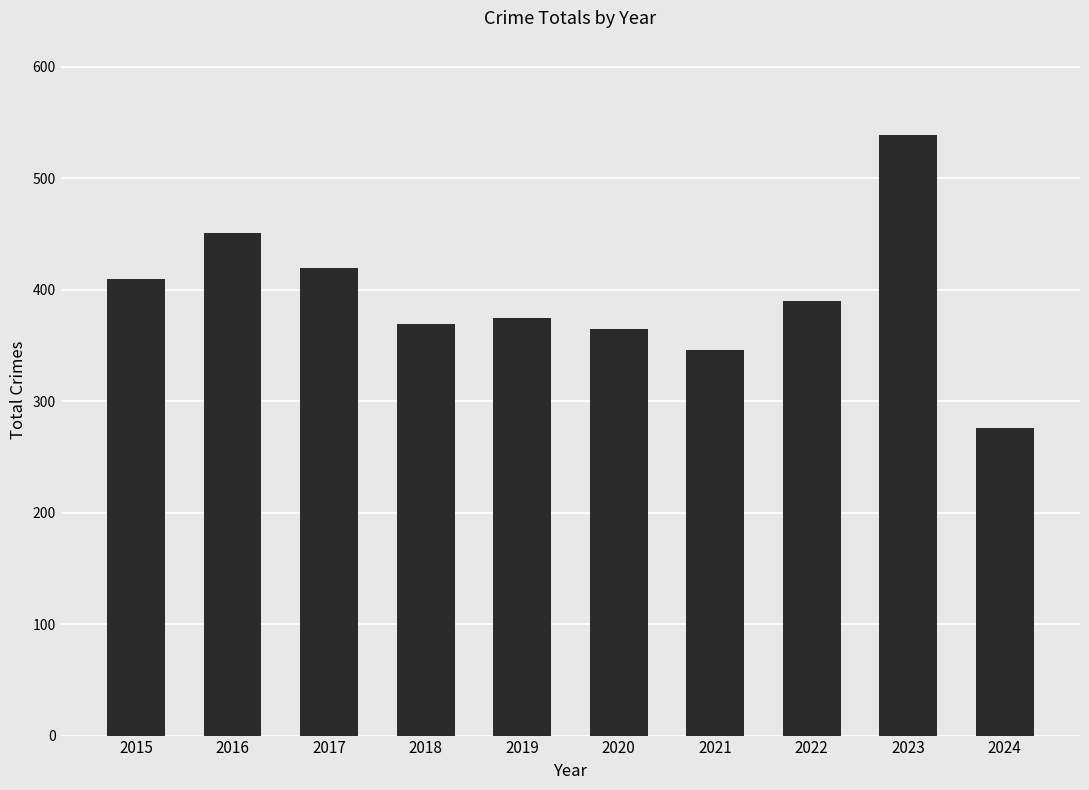

Count the number of data series in this chart.

1